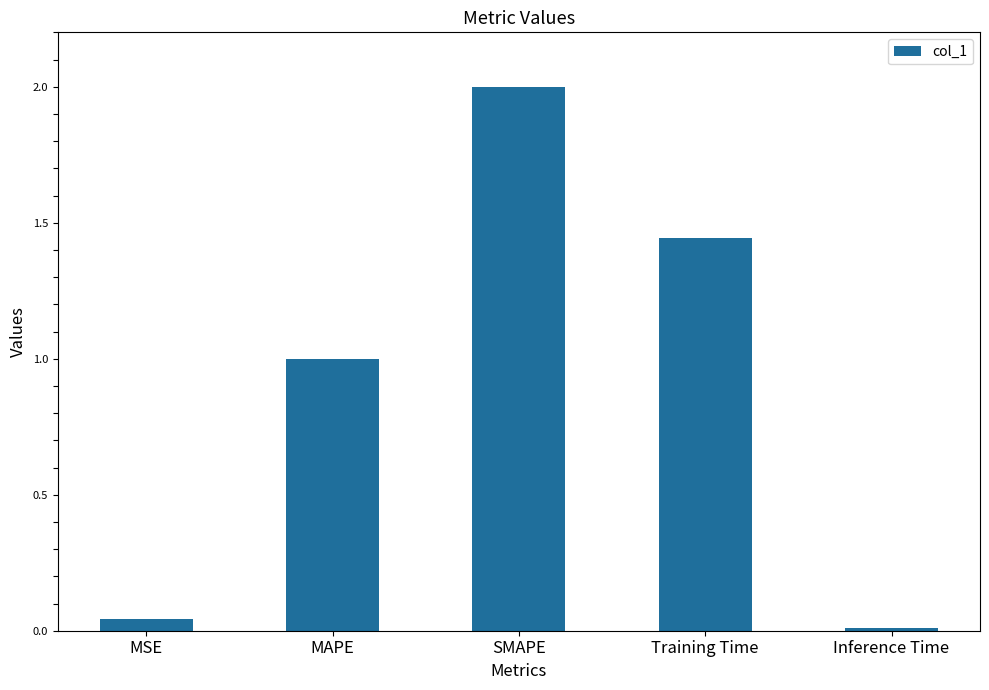

What is the sum of the values at MAPE and Training Time?

2.4